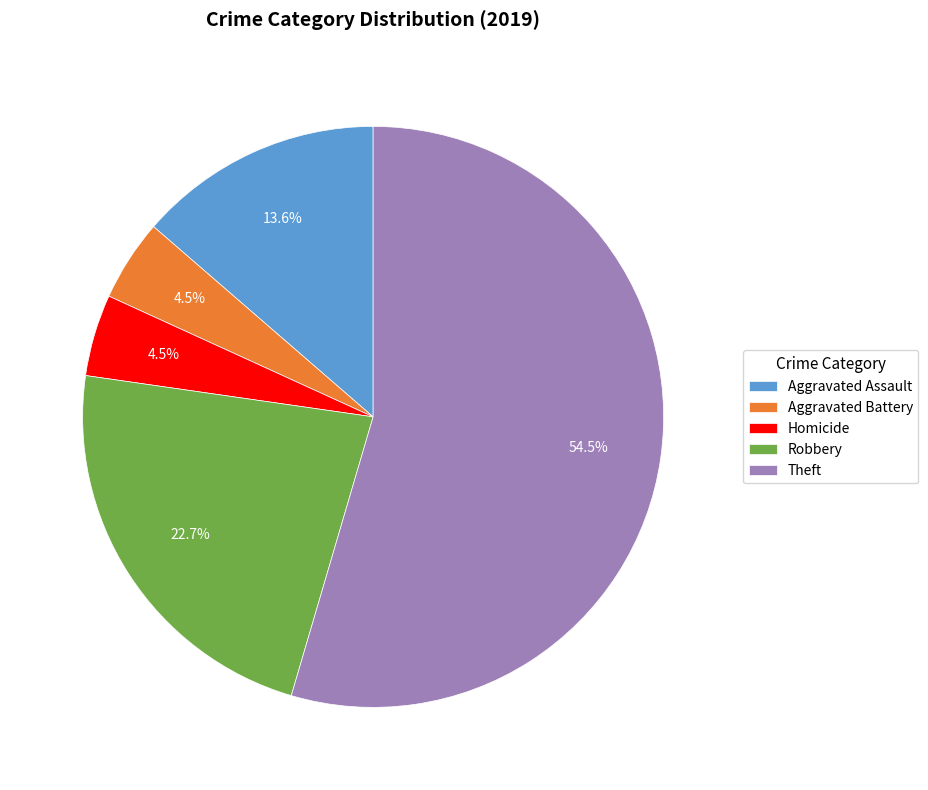

Which category accounts for the majority?

Theft